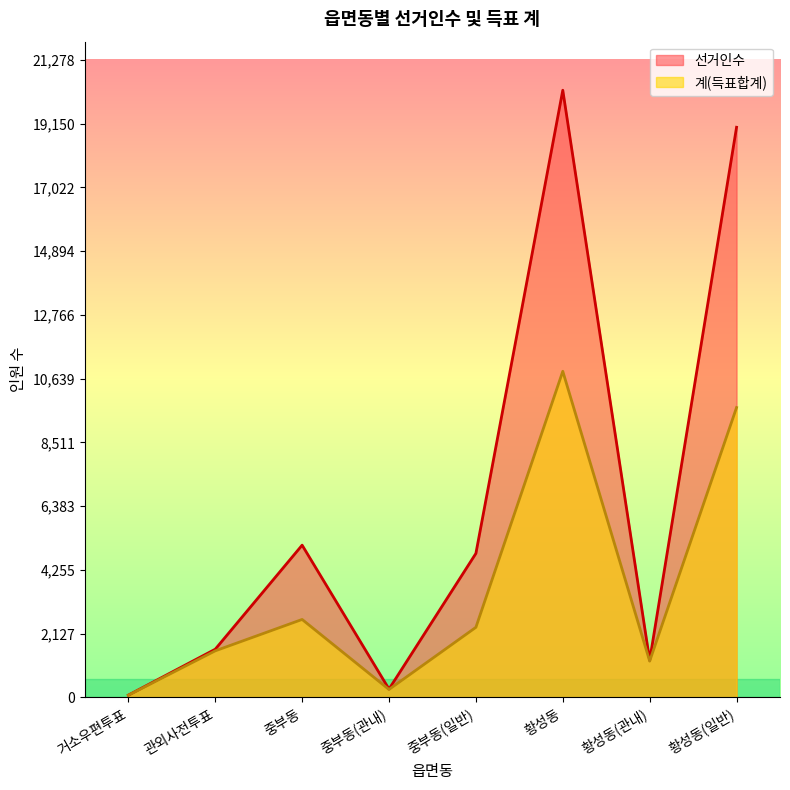

Does the chart display data point markers on the line(s)?

No